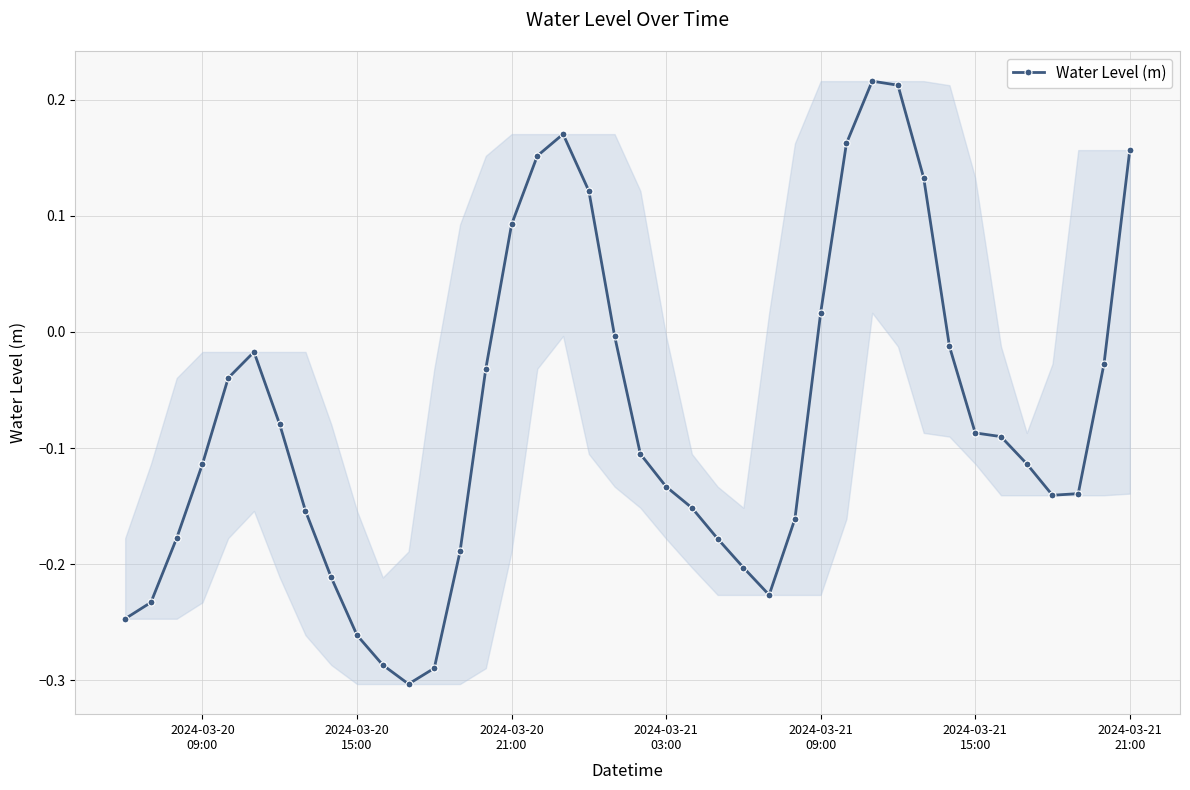

What is the difference between the second highest and second lowest values?

0.5